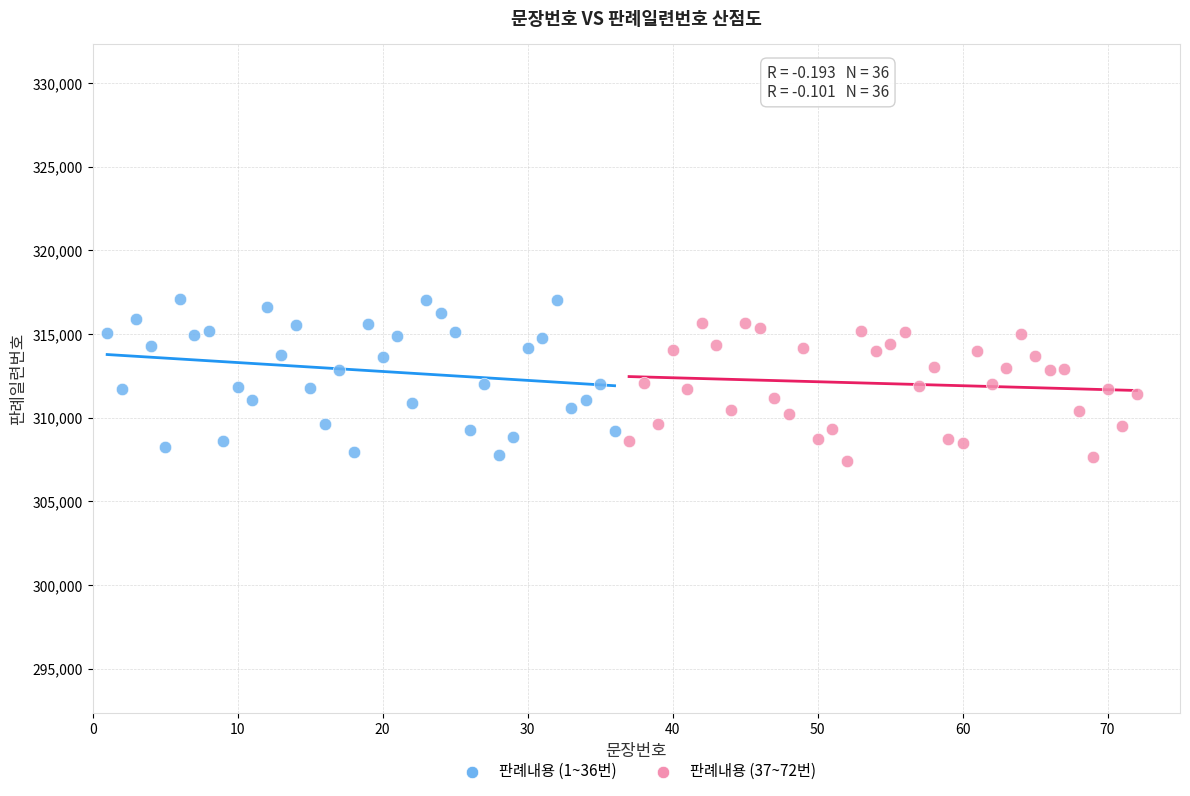

Which series has the largest Y range (max minus min)?

판례내용 (1~36번)